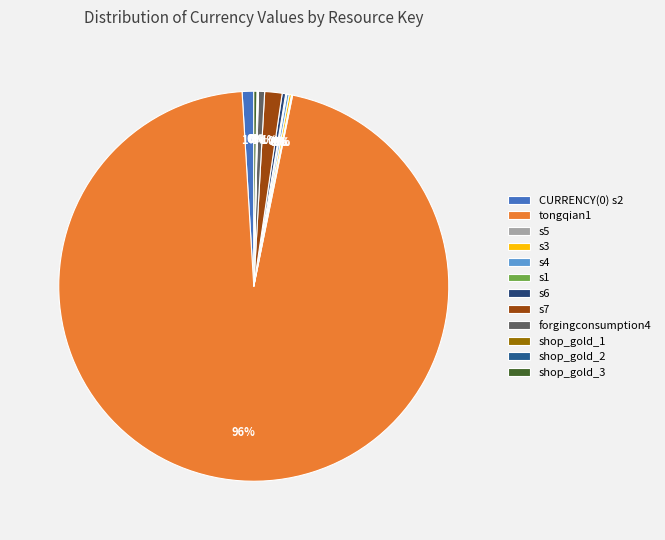

Between tongqian1 and shop_gold_3, which is larger?

tongqian1